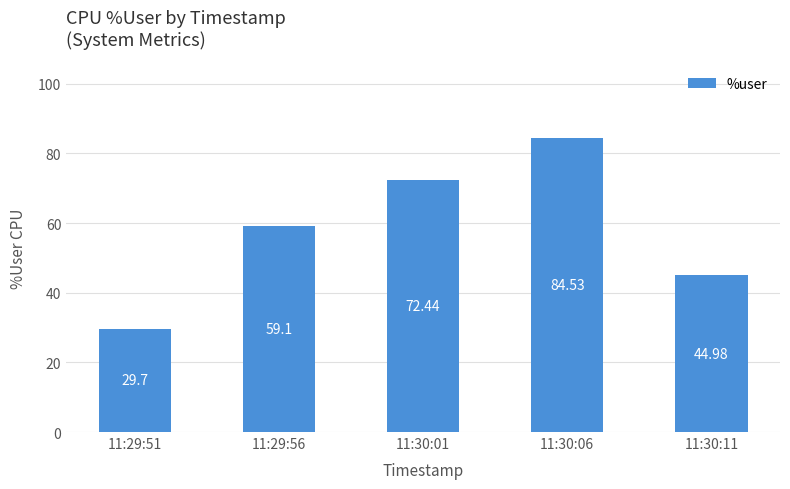

What is the sum of all values?

290.8